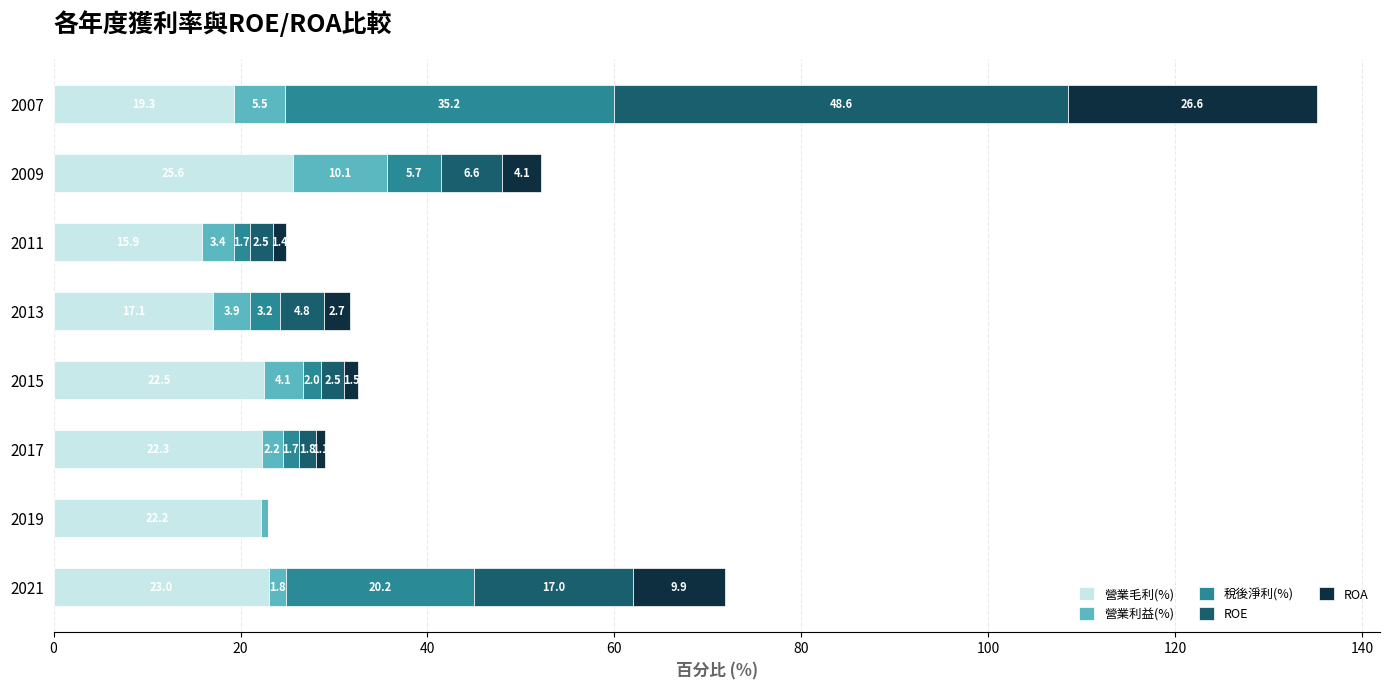

What is the highest value of the 營業毛利(%) series?

25.6